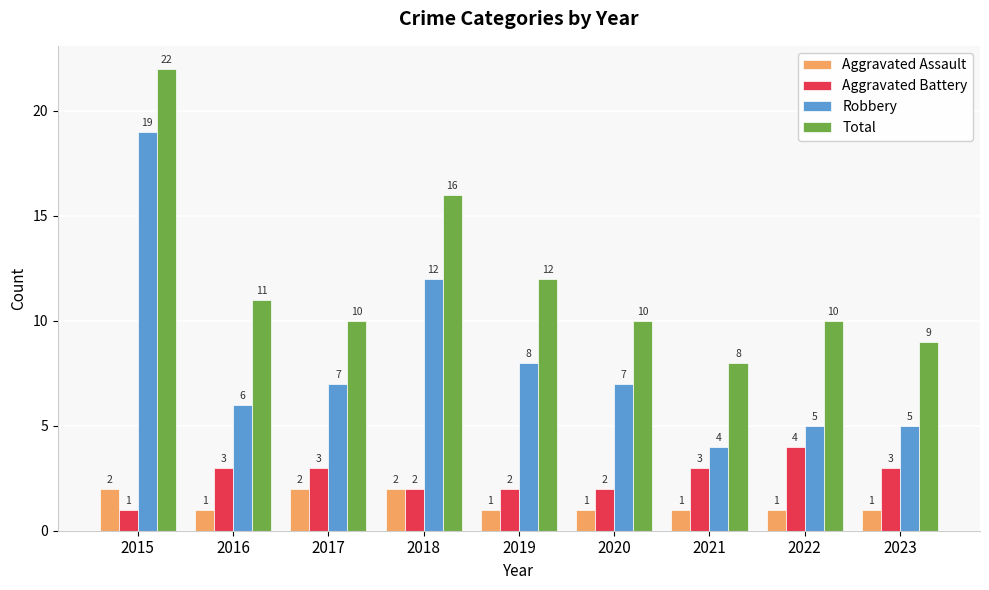

How many data points does each series have?

9